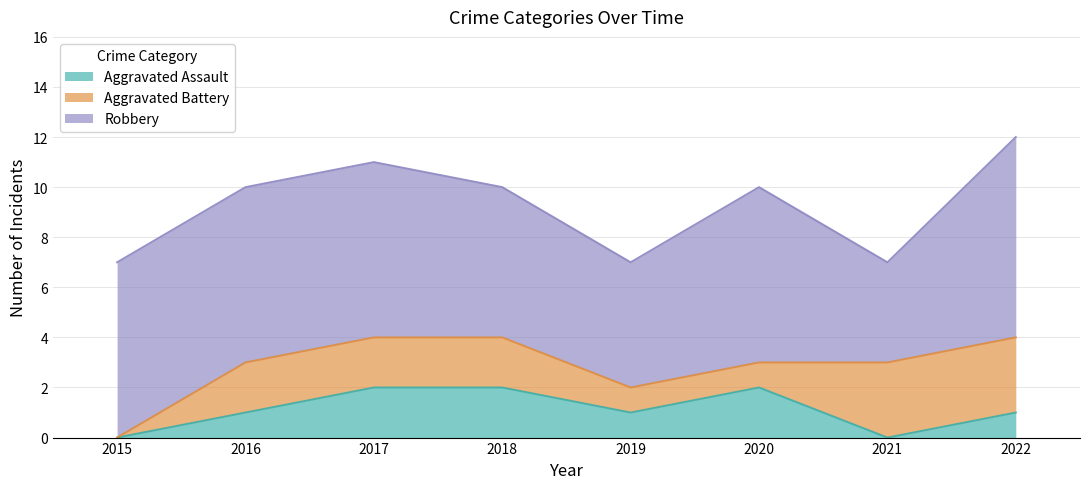

In Aggravated Assault, how many points are higher than both neighbors (excluding endpoints)?

1